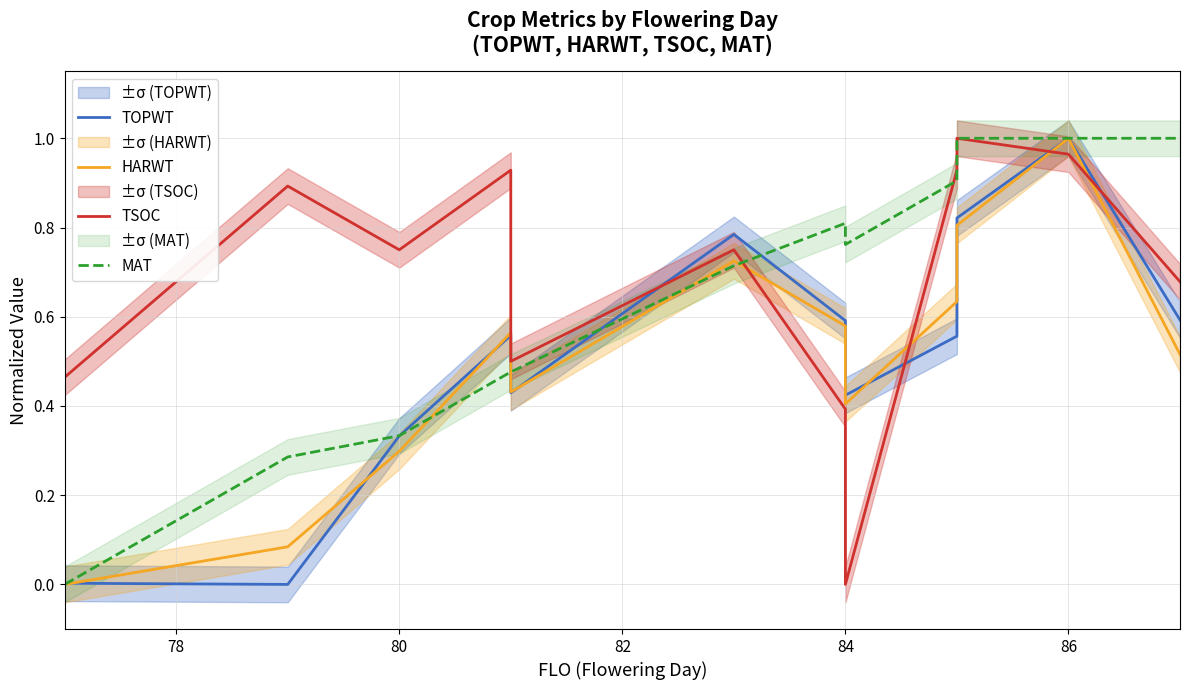

What is the difference between the maximum and minimum values in the HARWT series?

1.0